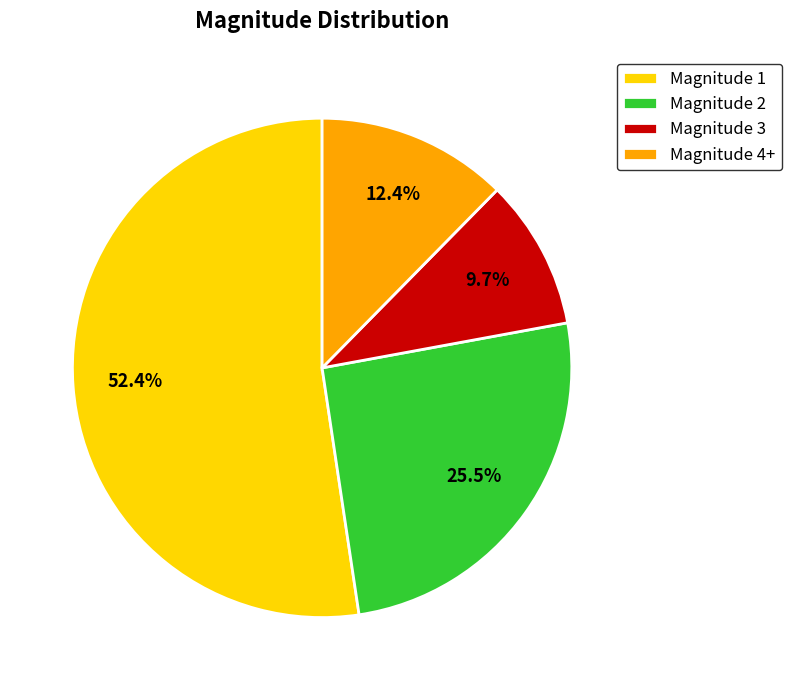

Combined, do Magnitude 2 and Magnitude 3 account for over 50%?

No